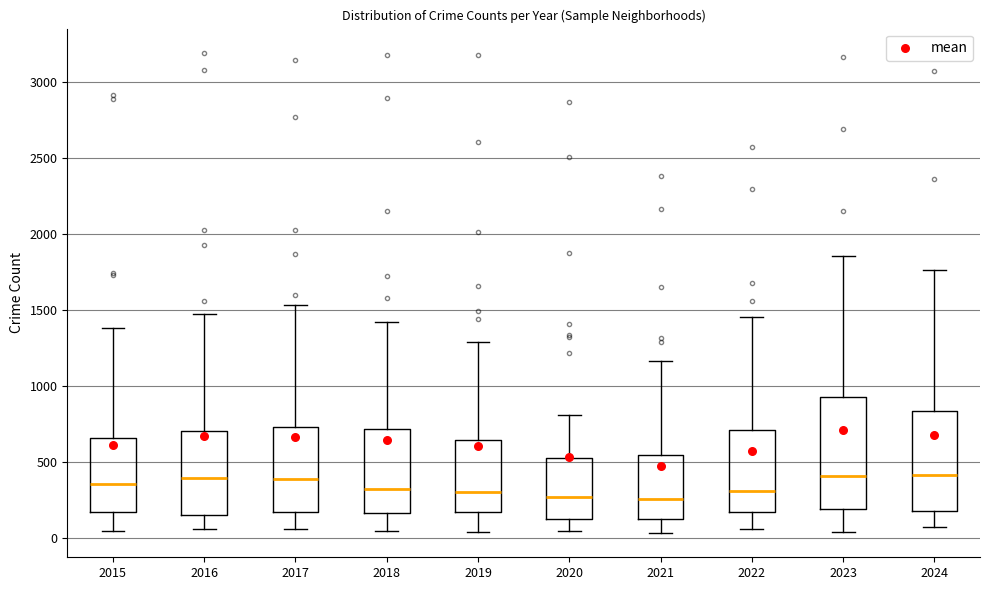

Reading left to right, read every box against the y-axis: the position of its median line, the range the box covers, and the ends of its whiskers. The values are not printed on the chart, so give them approximately, as read against the axis.

2015: median 350, box 150 to 650, whiskers 50 to 1400
2016: median 400, box 150 to 700, whiskers 50 to 1500
2017: median 400, box 150 to 750, whiskers 50 to 1550
2018: median 300, box 150 to 700, whiskers 50 to 1400
2019: median 300, box 150 to 650, whiskers 50 to 1300
2020: median 250, box 100 to 550, whiskers 50 to 800
2021: median 250, box 150 to 550, whiskers 50 to 1150
2022: median 300, box 150 to 700, whiskers 50 to 1450
2023: median 400, box 200 to 950, whiskers 50 to 1850
2024: median 400, box 200 to 850, whiskers 50 to 1750